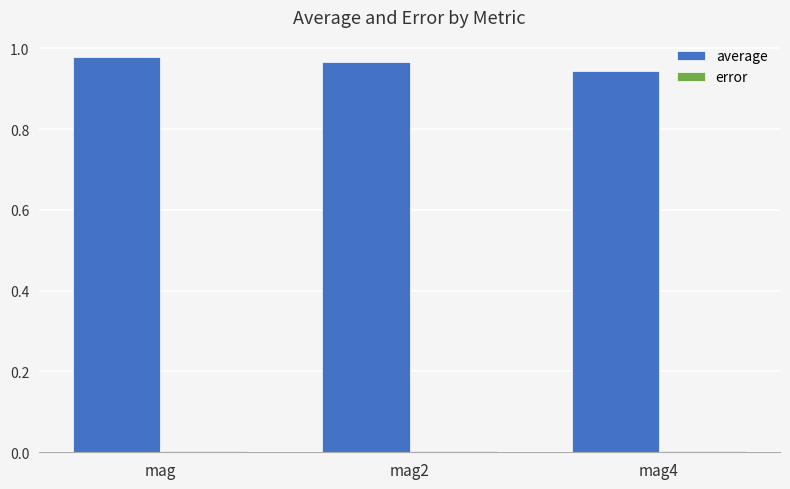

Which series has the largest total across all categories?

average